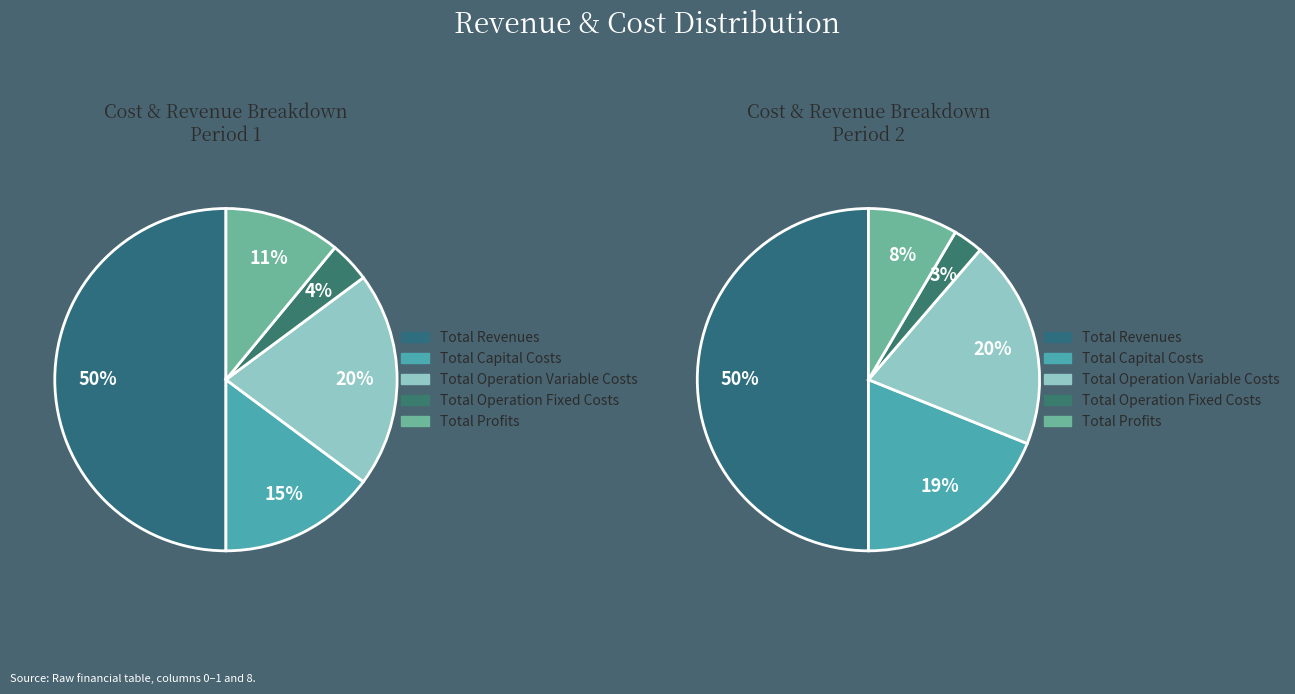

Approximately how many times larger is the value at Total Profits compared to Total Operation Variable Costs?

0.5